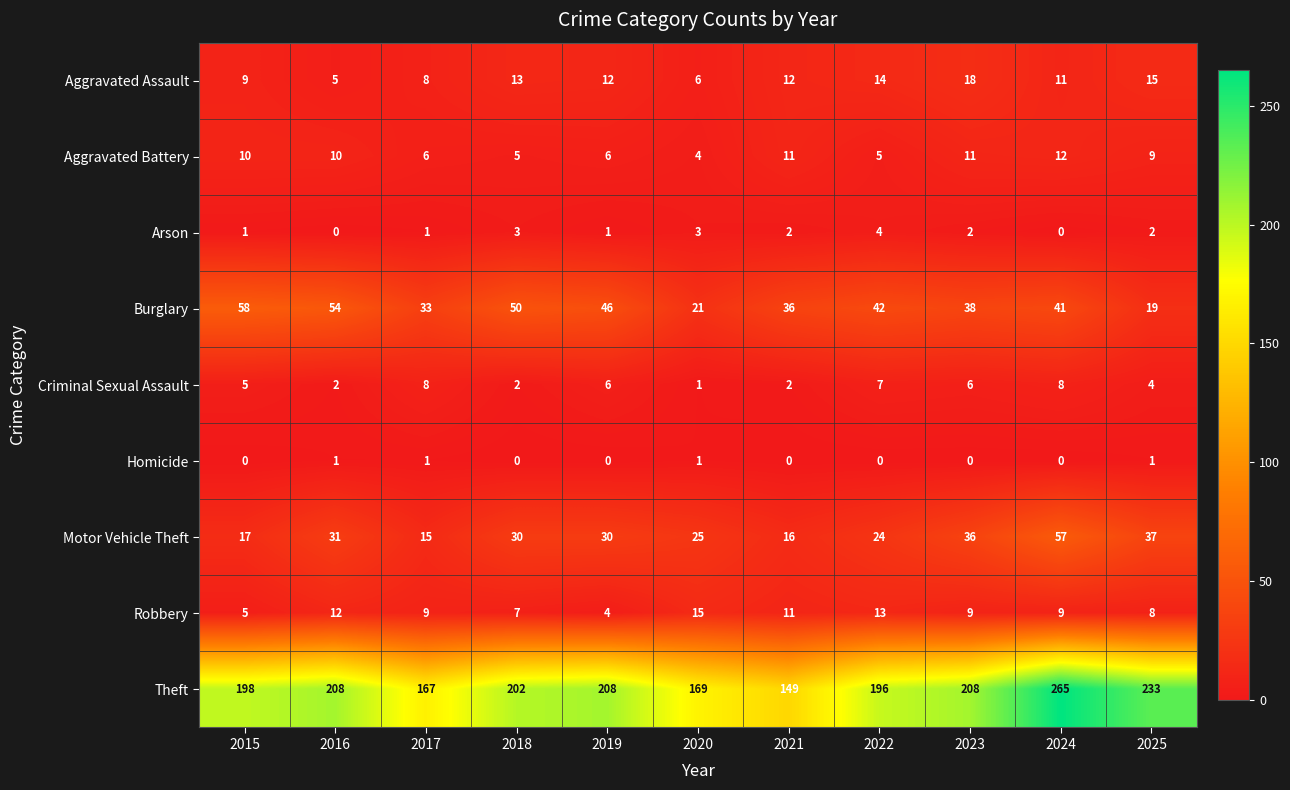

Rank the series by their maximum value, from highest to lowest.

Theft, Burglary, Motor Vehicle Theft, Aggravated Assault, Robbery, Aggravated Battery, Criminal Sexual Assault, Arson, Homicide